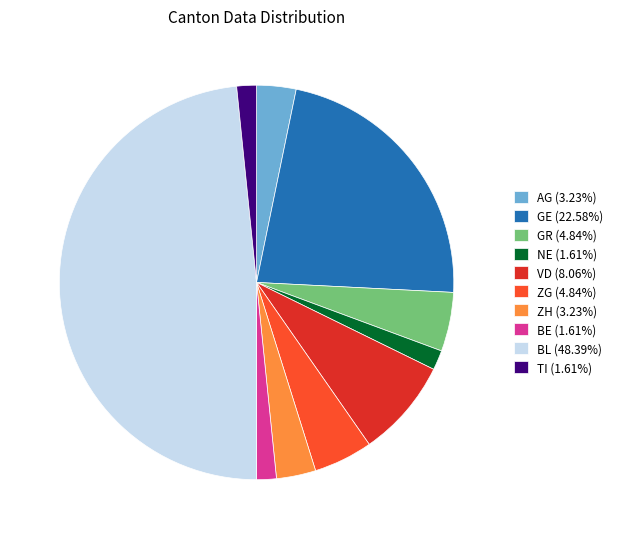

Does any single category account for the majority?

No